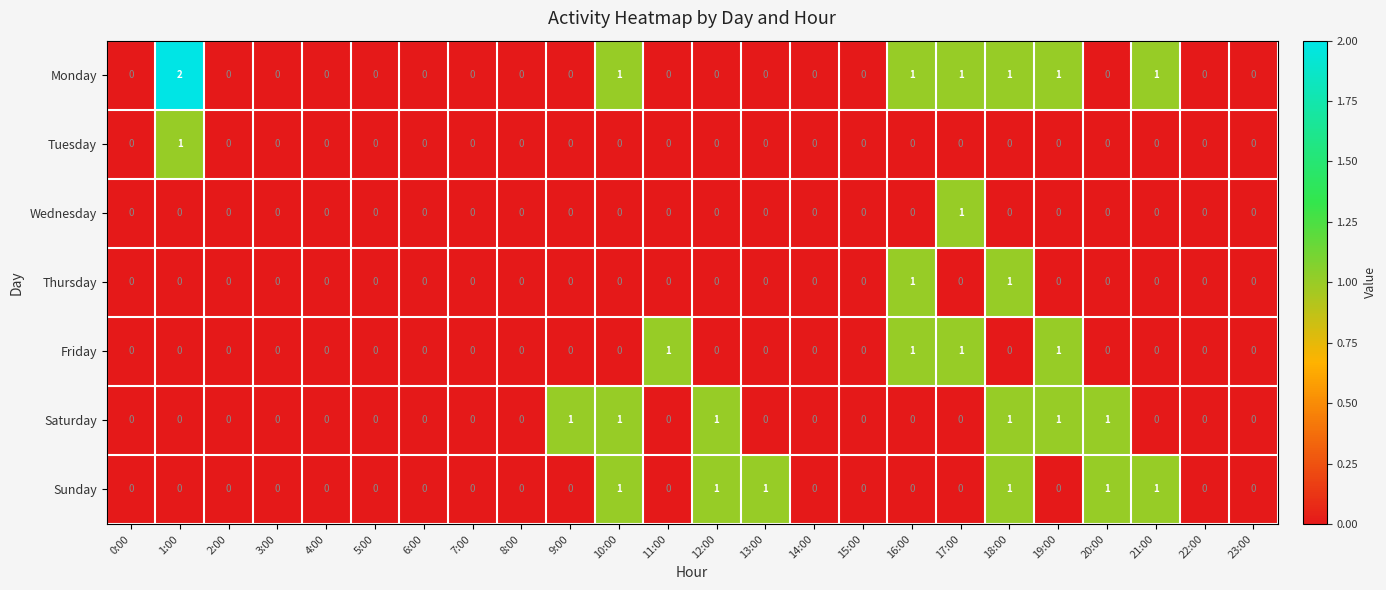

Is it true that Tuesday equals 0 at 2:00?

True